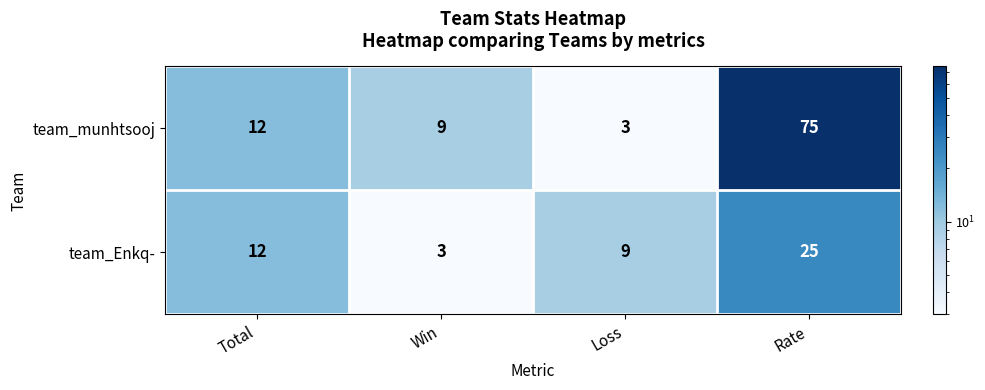

At which category does the chart reach its peak across all series?

Rate